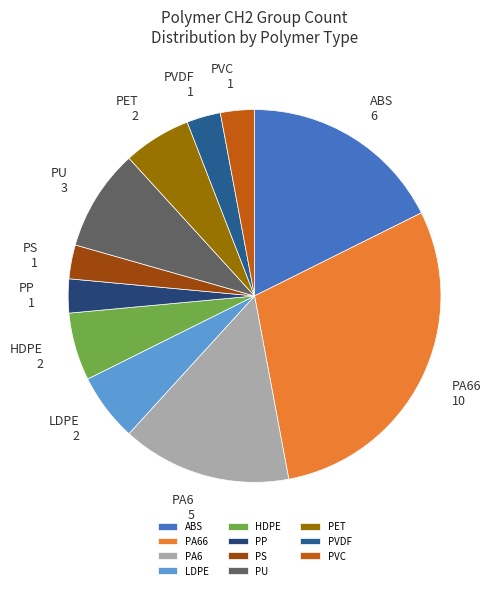

Is there any slice that represents more than half of the pie?

No